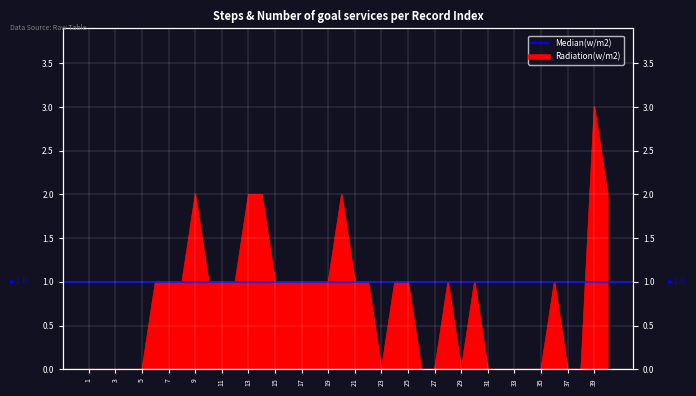

What is the value of the 24th point from the left?

1